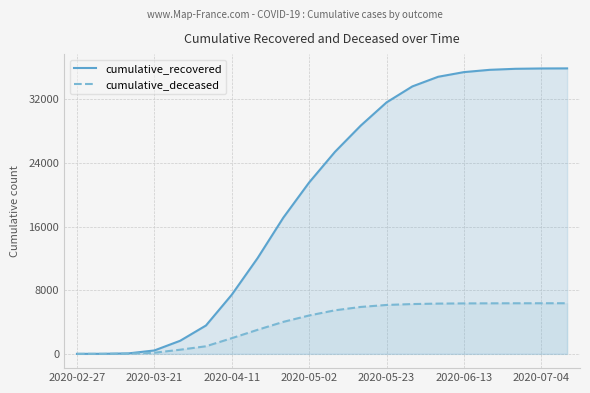

At which category is the sum across all series the highest?

19